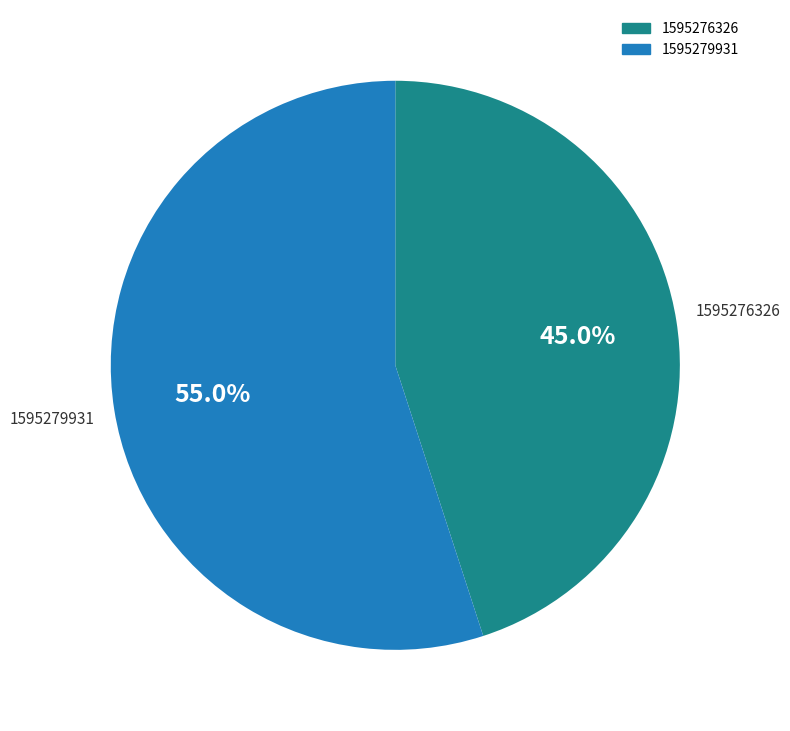

Is 1595276326 the majority of the pie?

No